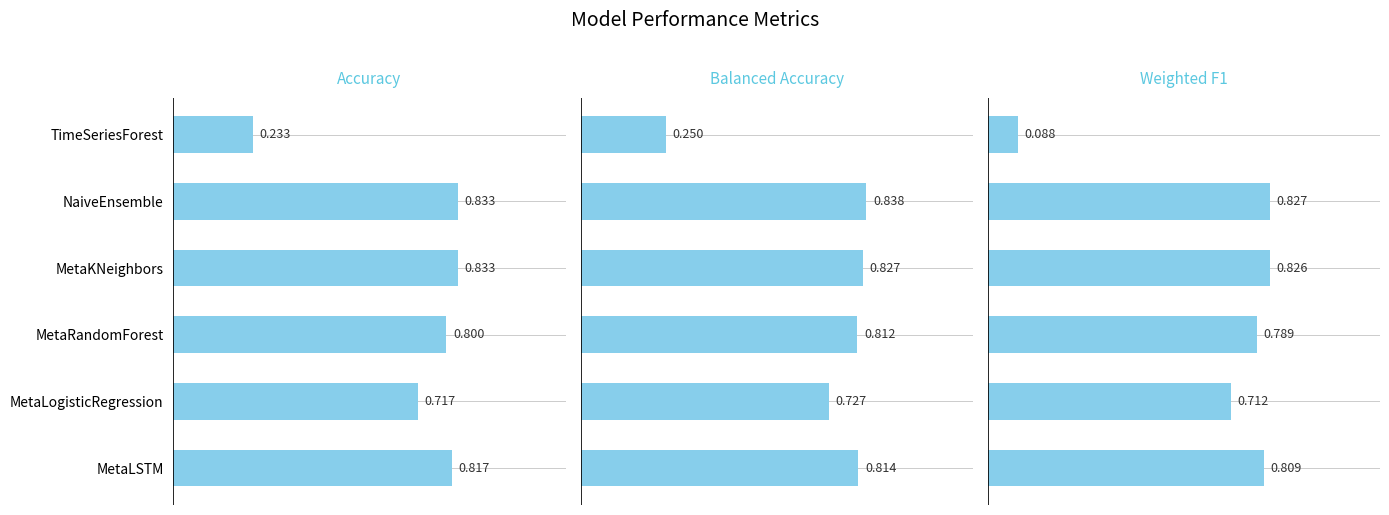

What is the lowest value of the Weighted F1 series?

0.1